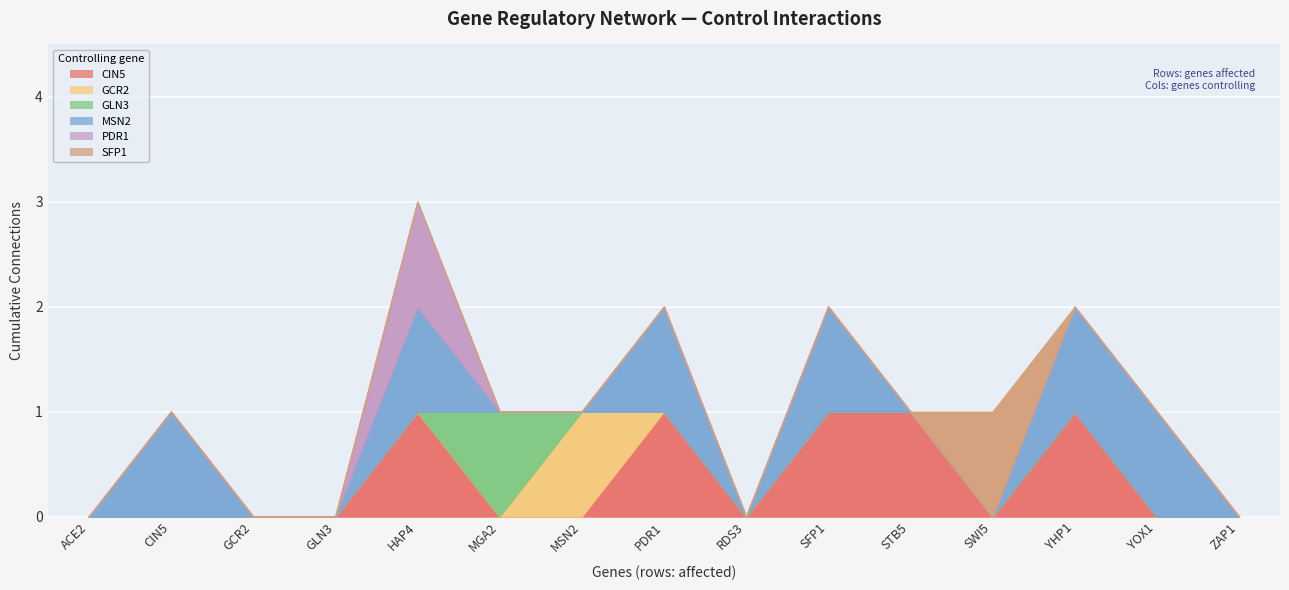

The MSN2 series shows 2 at PDR1. True or false?

False